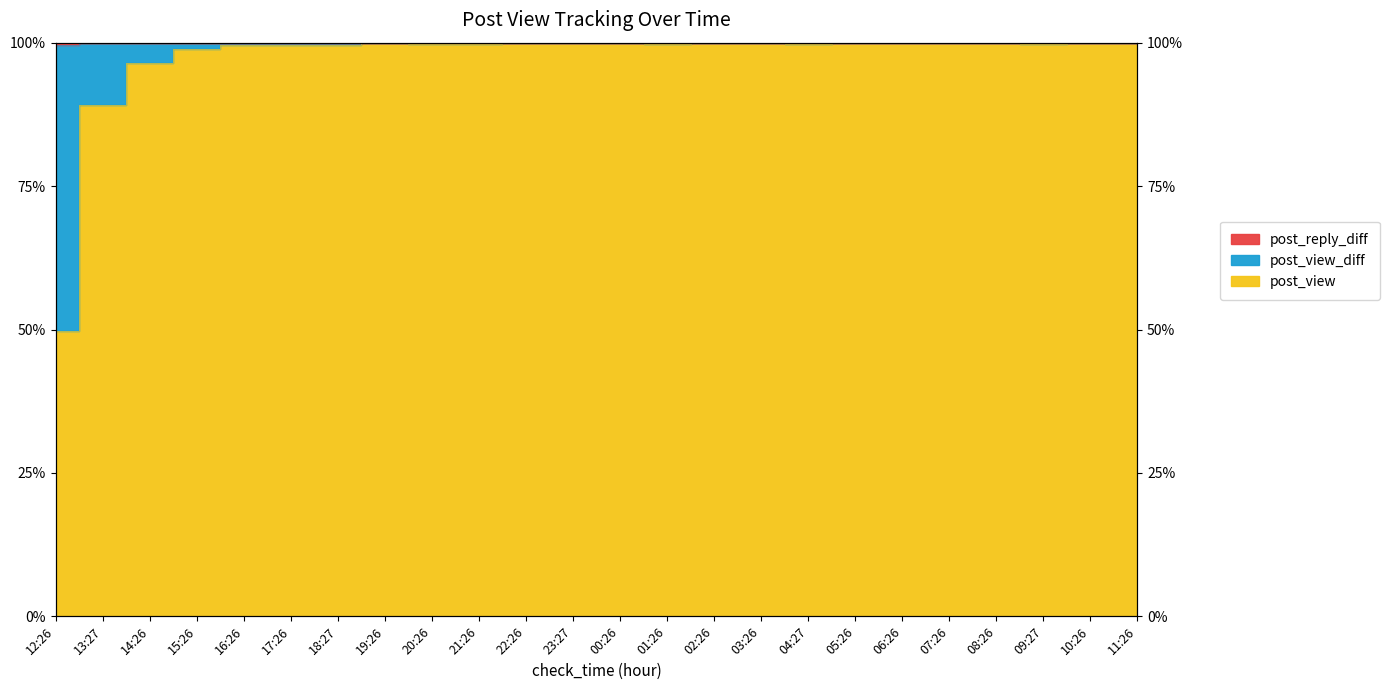

At which label does post_reply_diff reach its peak?

13:27